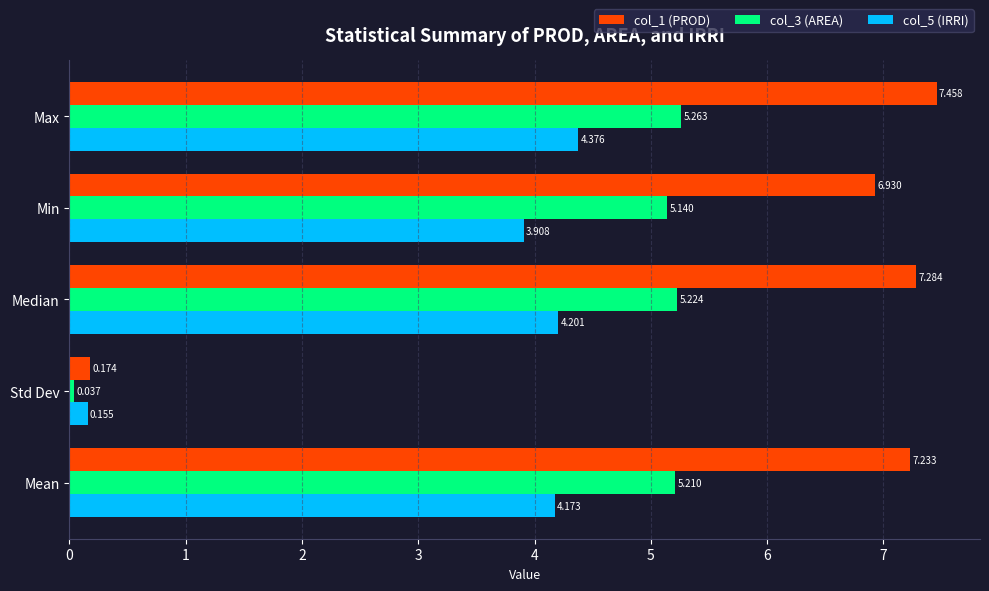

At how many categories does at least one series exceed 1?

4